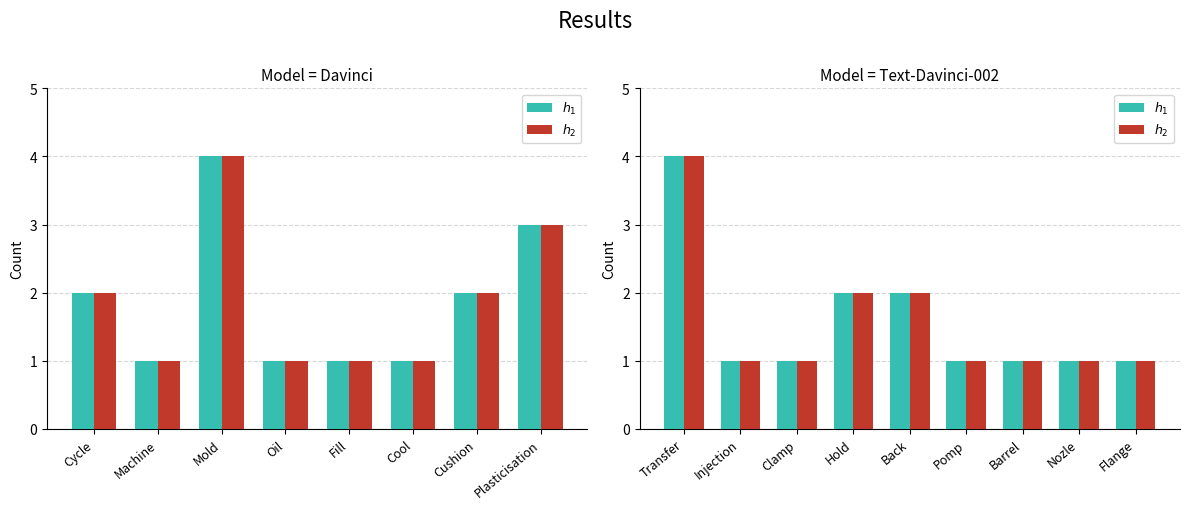

Are the bars horizontal?

No